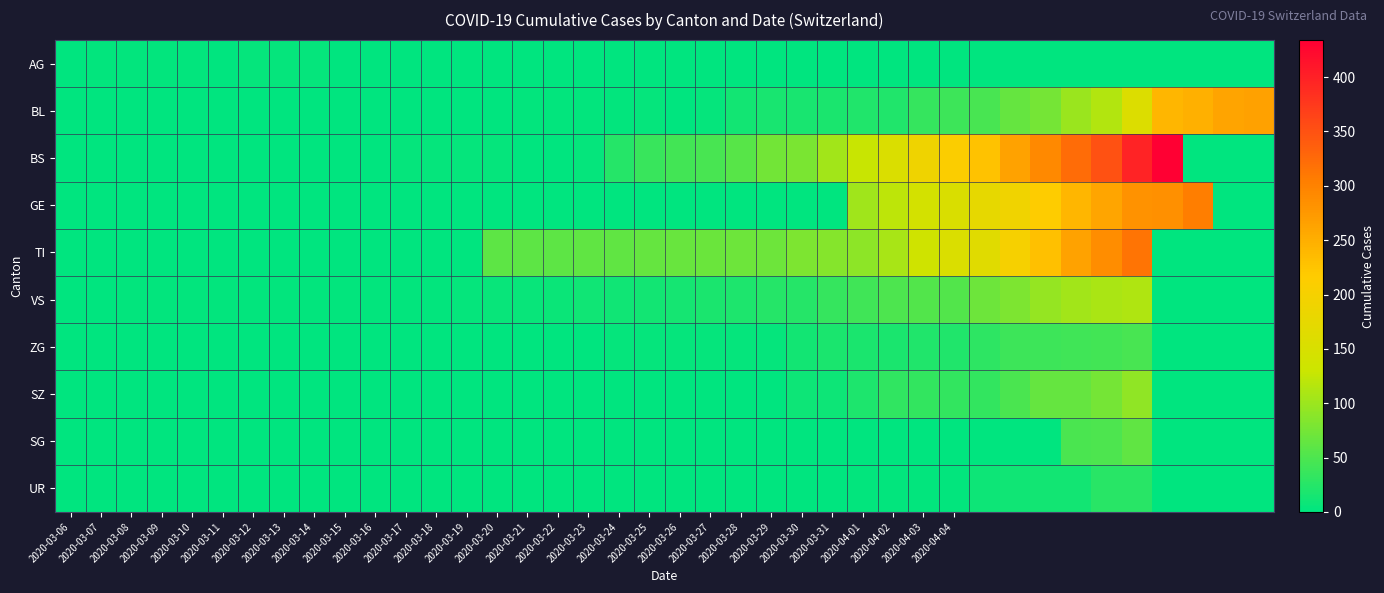

Rank the series by their maximum value, from lowest to highest.

AG, UR, ZG, SG, SZ, VS, BL, GE, TI, BS